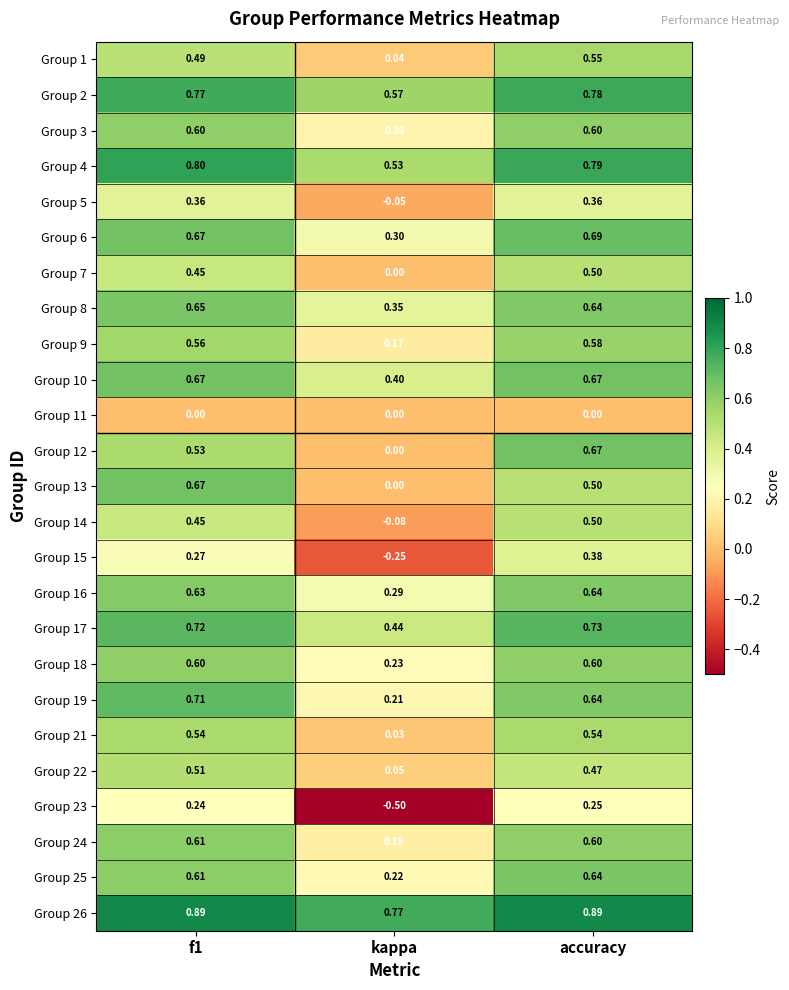

Where is Group 22 nearest to the value 0?

kappa